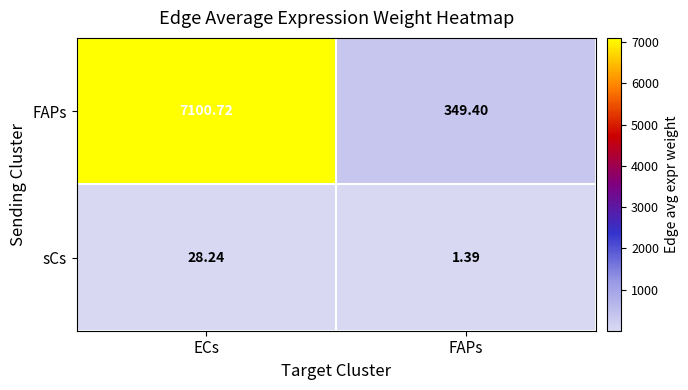

What is the spread (max minus min) of values at ECs?

7072.5